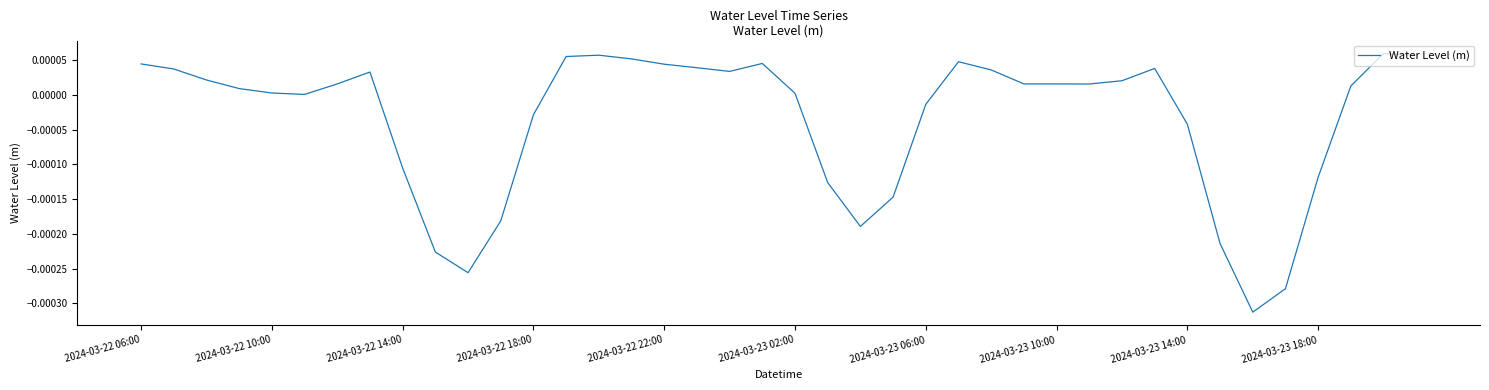

List the labels in order of value, largest first.

38, 39, 14, 13, 15, 25, 19, 2024-03-22 06:00, 16, 17, 31, 2024-03-22 10:00, 26, 18, 2024-03-23 10:00, 2024-03-22 14:00, 30, 27, 2024-03-23 06:00, 28, 29, 37, 2024-03-22 18:00, 2024-03-22 22:00, 20, 2024-03-23 02:00, 24, 12, 32, 2024-03-23 14:00, 36, 21, 23, 11, 22, 33, 2024-03-23 18:00, 10, 35, 34